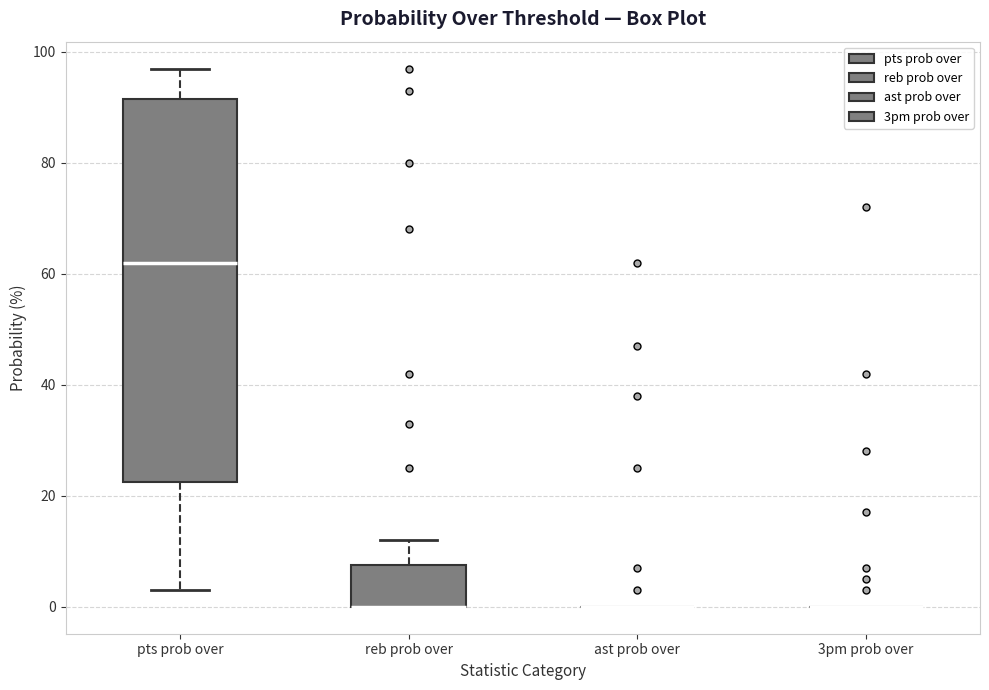

Reading left to right, transcribe this box plot: for each box, give where its median line is, the range the box spans, and where its two whiskers end, as read against the y-axis. The values are not printed on the chart, so give them approximately, as read against the axis.

pts prob over: median 62, box 22 to 92, whiskers 4 to 98
reb prob over: median 0 (drawn on the box's lower edge), box 0 to 8, whiskers 0 to 12
ast prob over: box collapsed to a line at 0, whiskers 0 to 0
3pm prob over: box collapsed to a line at 0, whiskers 0 to 0